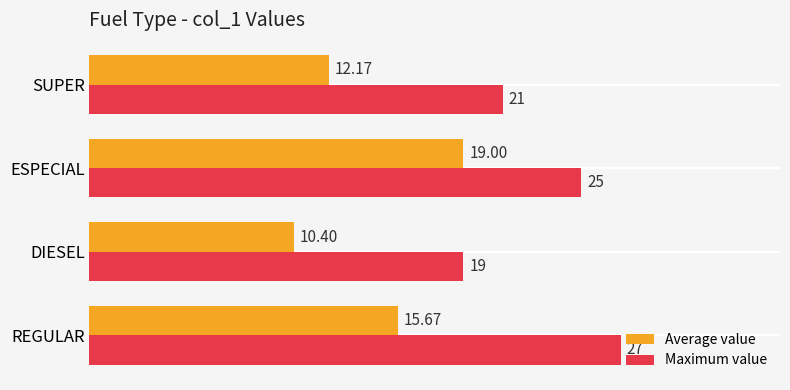

List the series in order of their overall mean, lowest first.

Average value, Maximum value